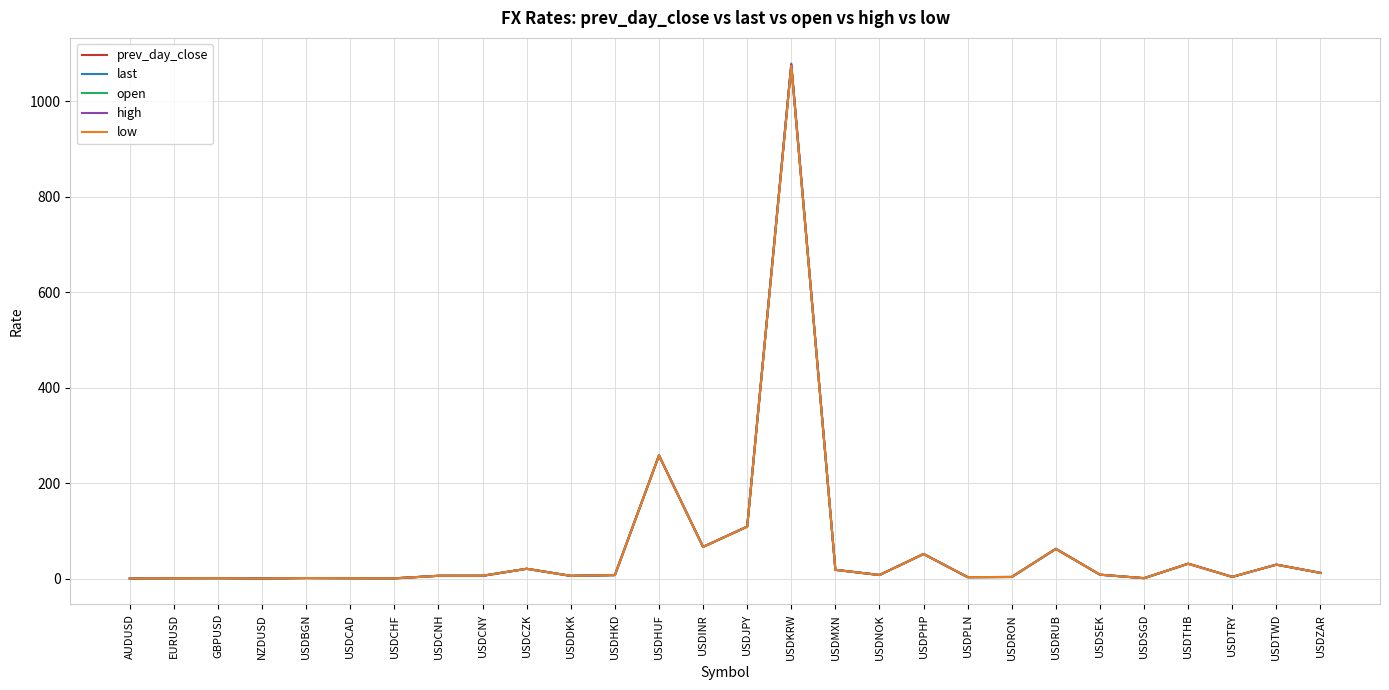

What position from the left is USDCNH?

8